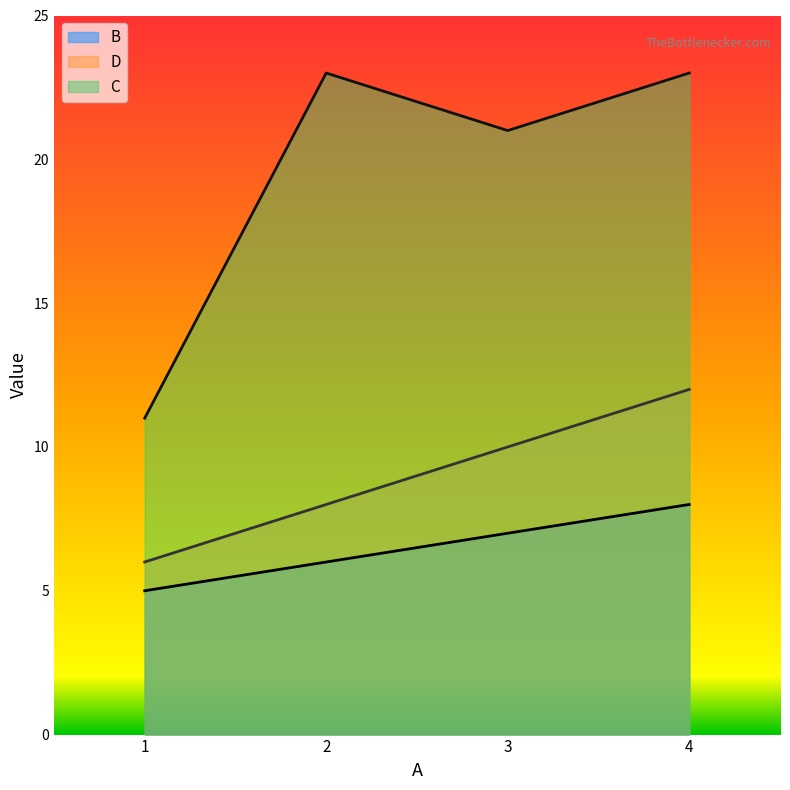

Which series has the largest total across all categories?

C